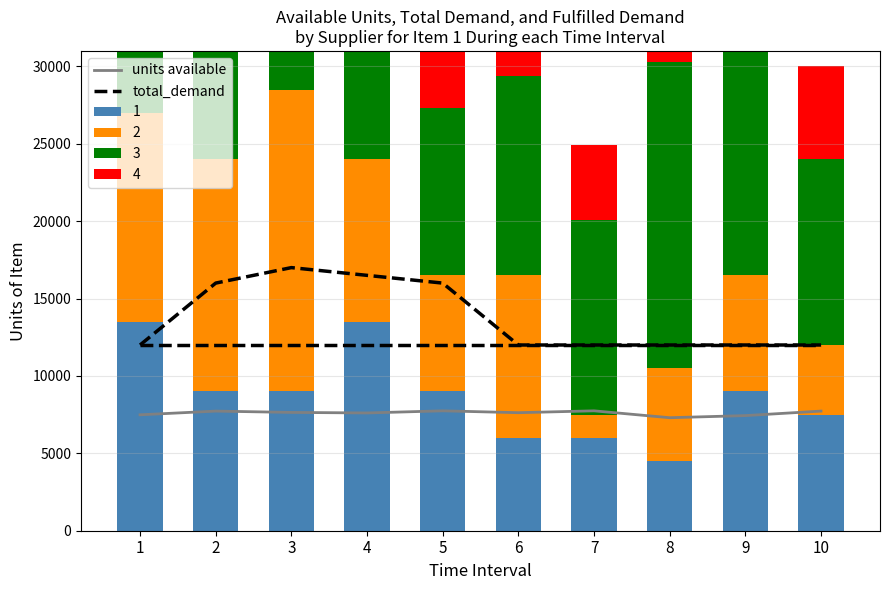

Which label corresponds to the smallest value in the chart?

8